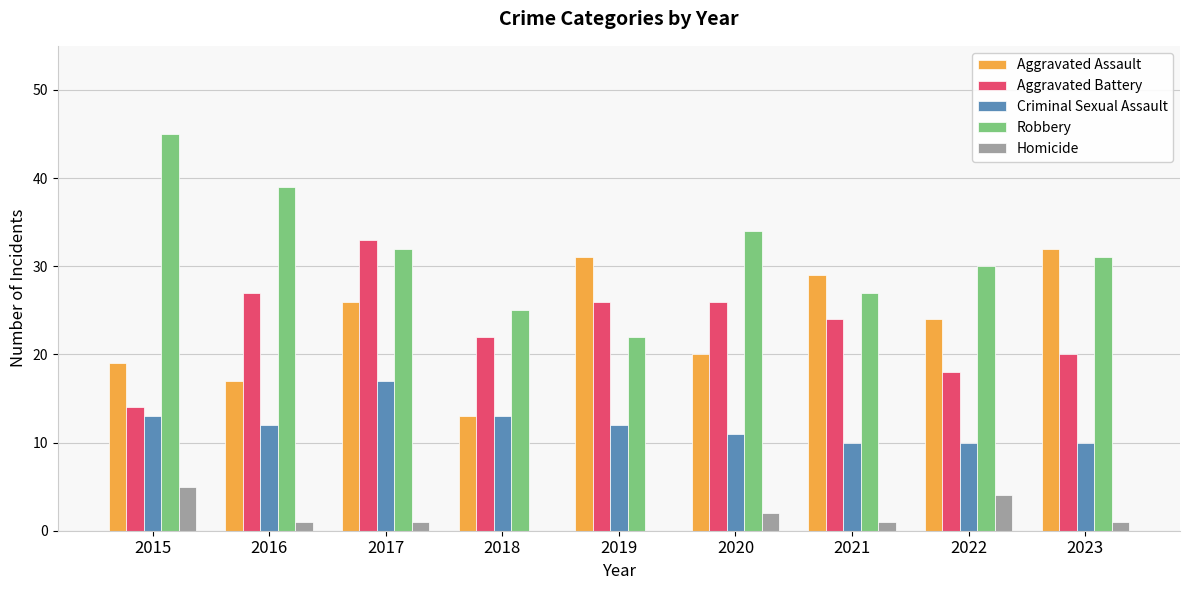

At which category does the chart reach its peak across all series?

2015